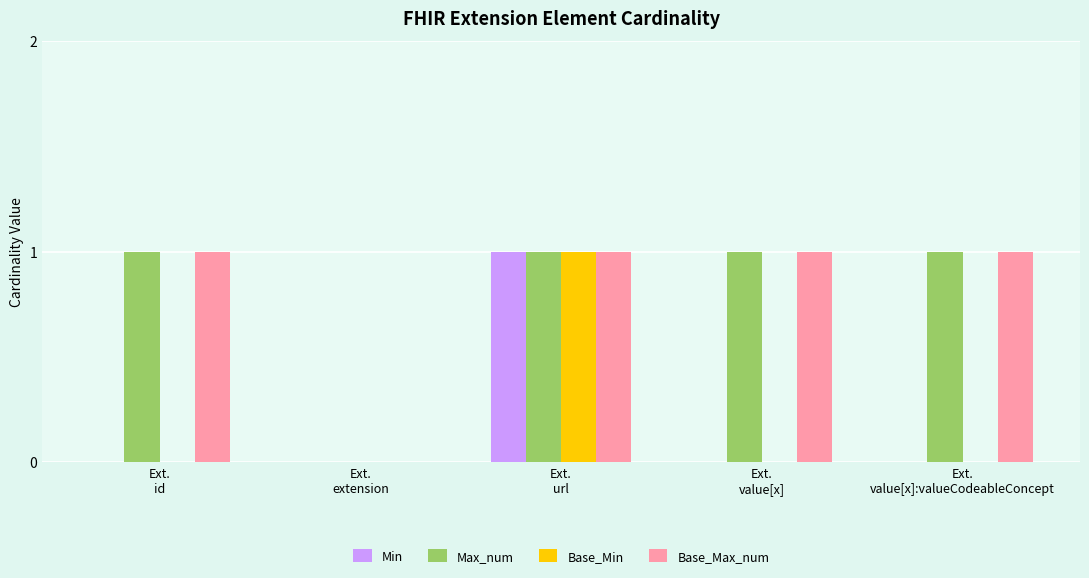

Reading left to right, extract all data points from this chart.

Min: Ext.
id=0	Ext.
extension=0	Ext.
url=1	Ext.
value[x]=0	Ext.
value[x]:valueCodeableConcept=0
Max_num: Ext.
id=1	Ext.
extension=0	Ext.
url=1	Ext.
value[x]=1	Ext.
value[x]:valueCodeableConcept=1
Base_Min: Ext.
id=0	Ext.
extension=0	Ext.
url=1	Ext.
value[x]=0	Ext.
value[x]:valueCodeableConcept=0
Base_Max_num: Ext.
id=1	Ext.
extension=0	Ext.
url=1	Ext.
value[x]=1	Ext.
value[x]:valueCodeableConcept=1